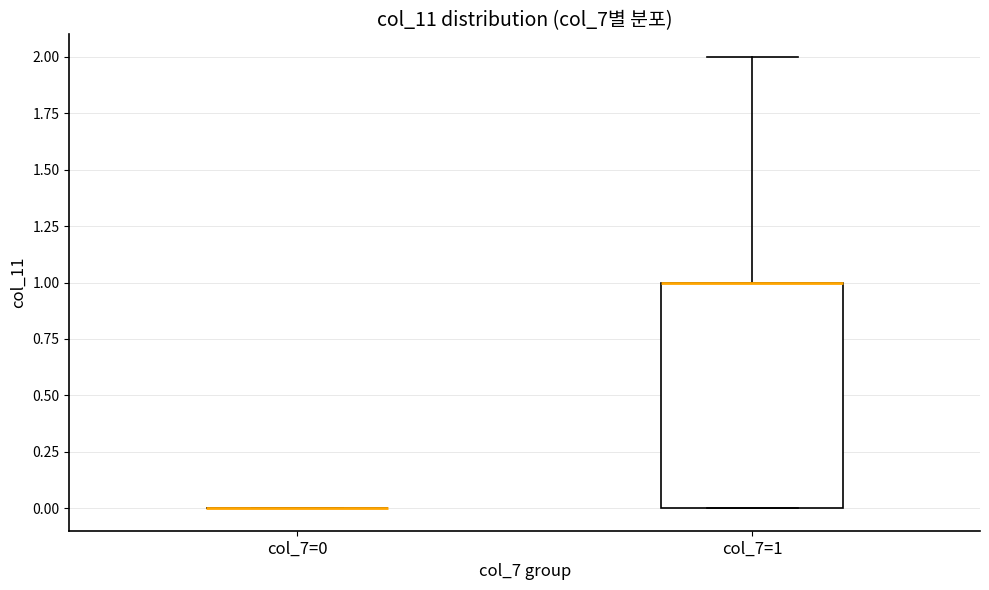

Which box is the tallest, from its lower edge to its upper edge?

col_7=1